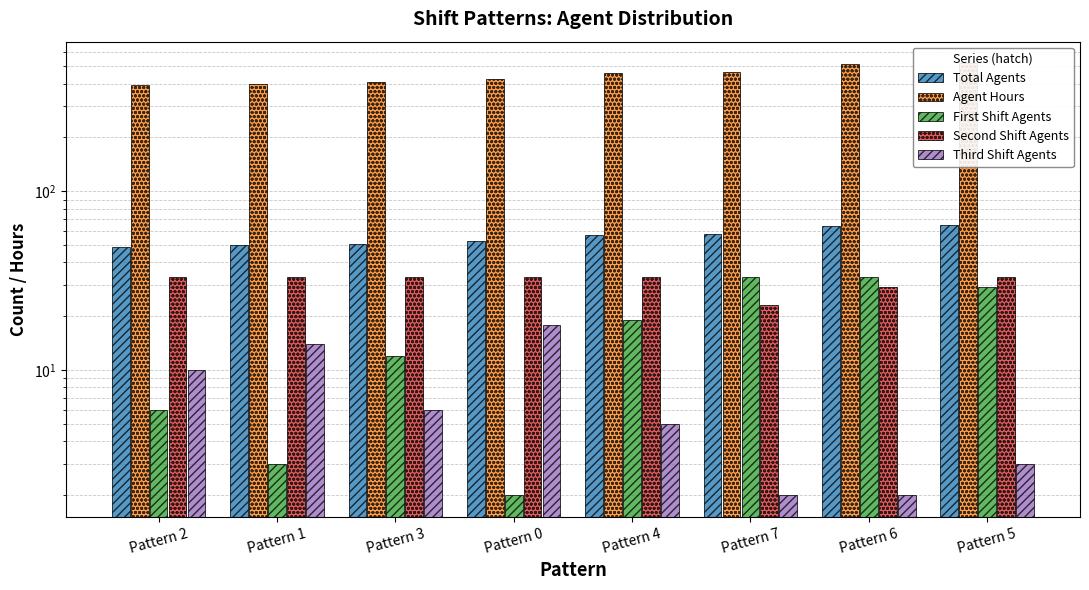

What is the lowest value of the Total Agents series?

49